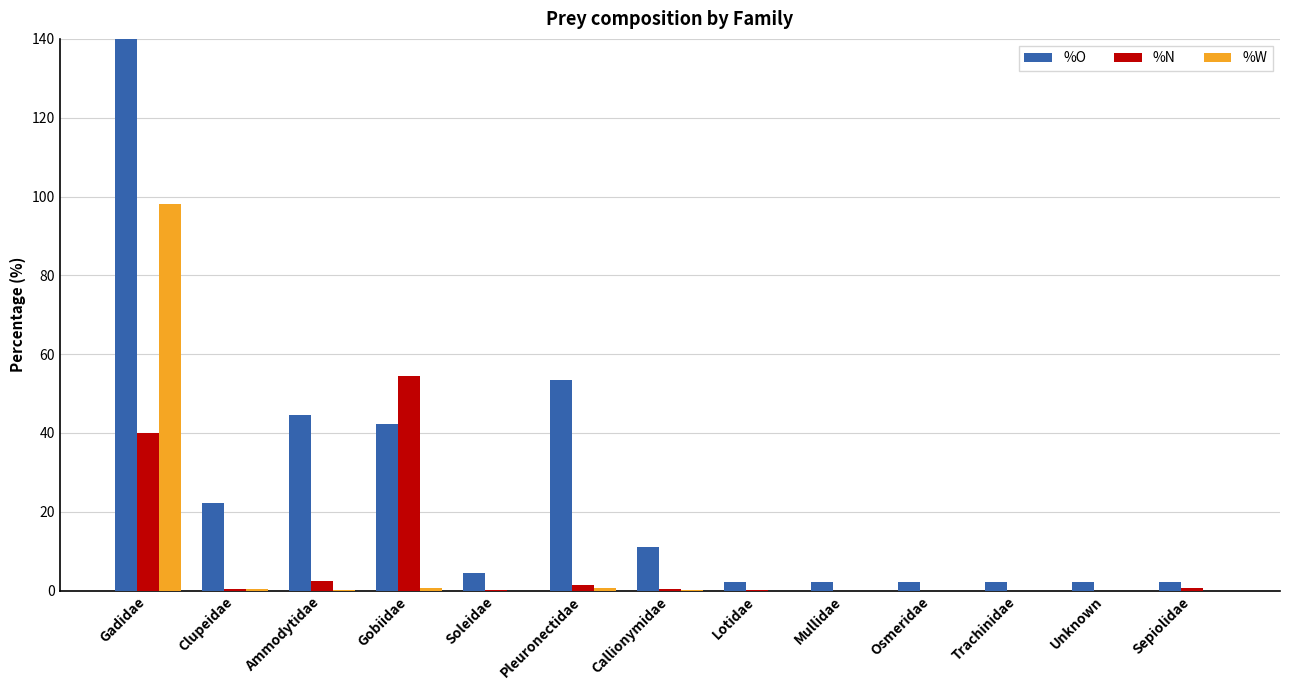

The value of %N at Unknown is 0.0. True or false?

True